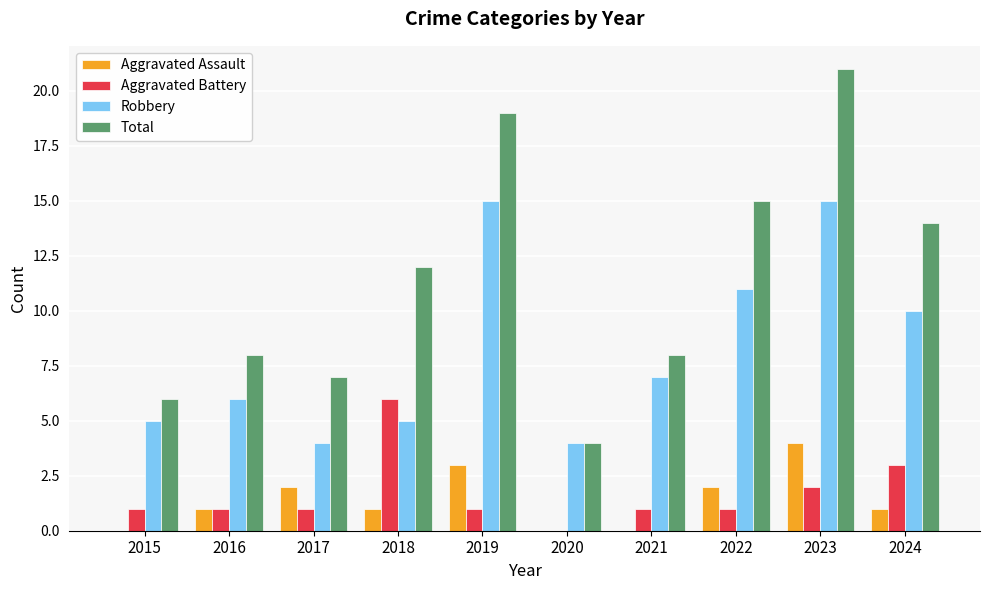

What is the average value of the Aggravated Assault series?

1